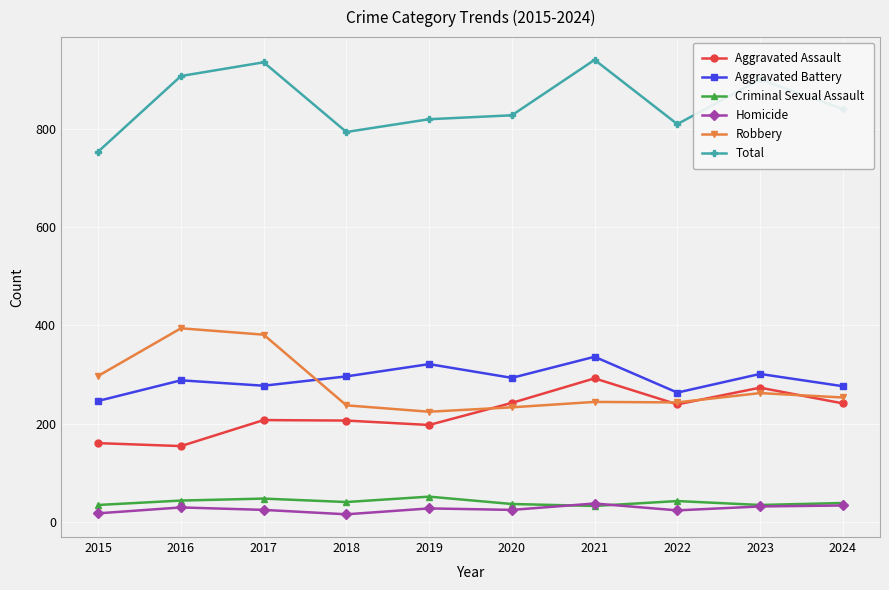

What is the maximum value for Robbery?

394